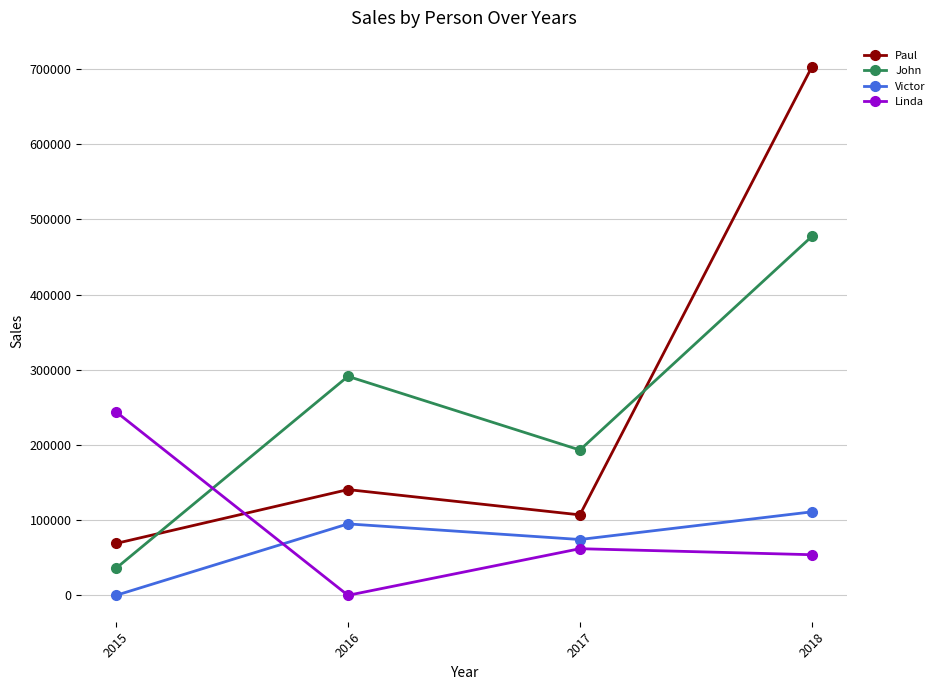

Reading left to right, transcribe all the data shown in this chart.

Paul: 69000	140600	107000	702500
John: 36000	291200	193240	477200
Victor: 0	95000	74220	111000
Linda: 244000	0	62000	54000